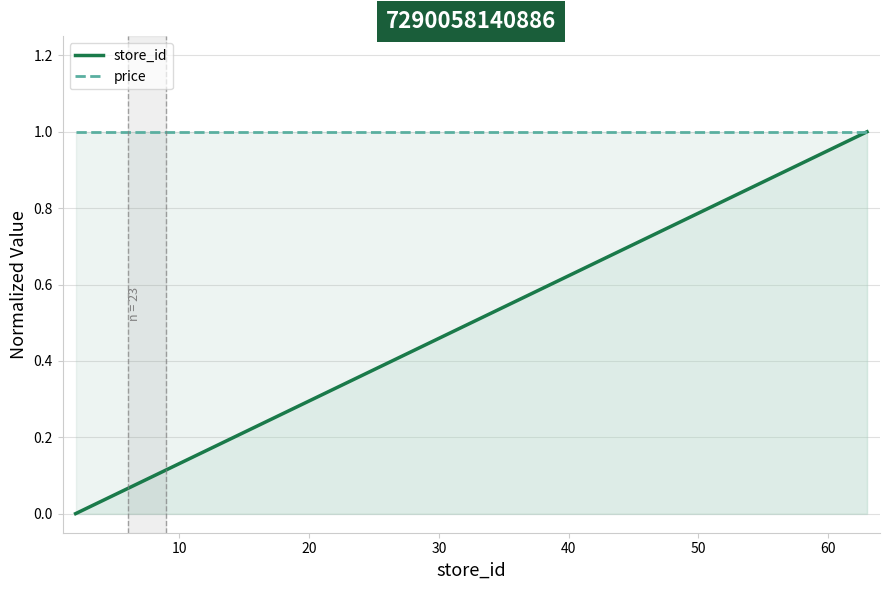

Which series has the largest total across all categories?

price